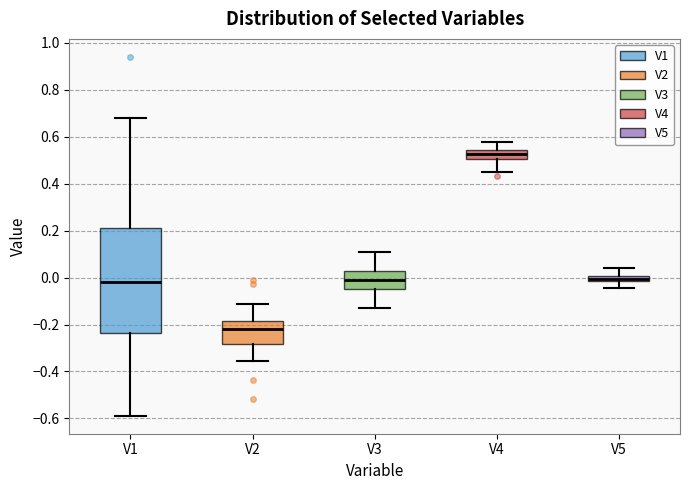

Which box has the lowest median line?

V2